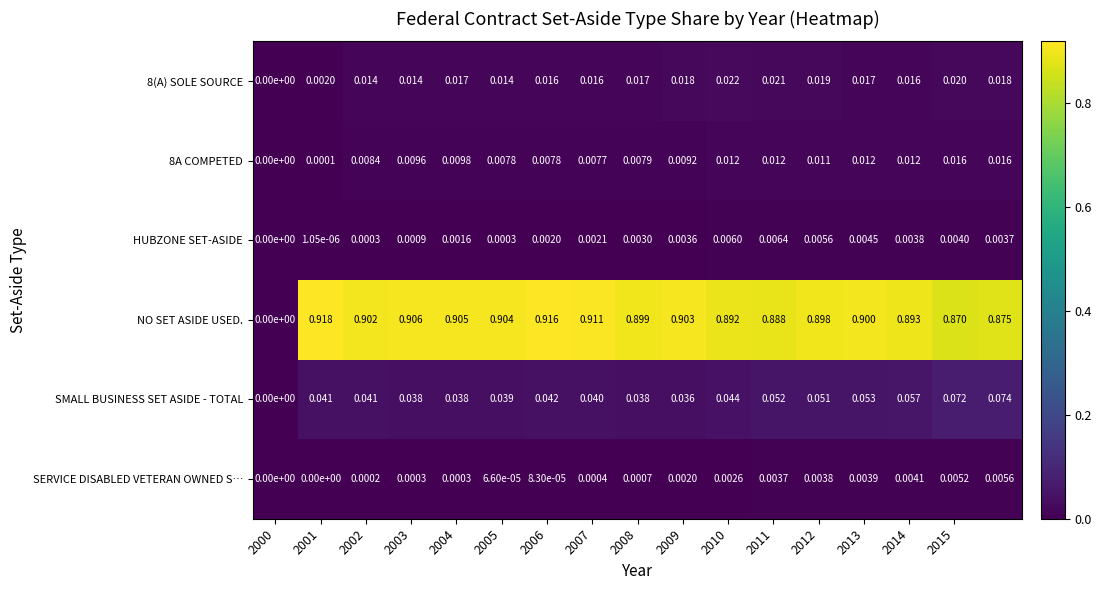

Which series has the largest total across all categories?

NO SET ASIDE USED.